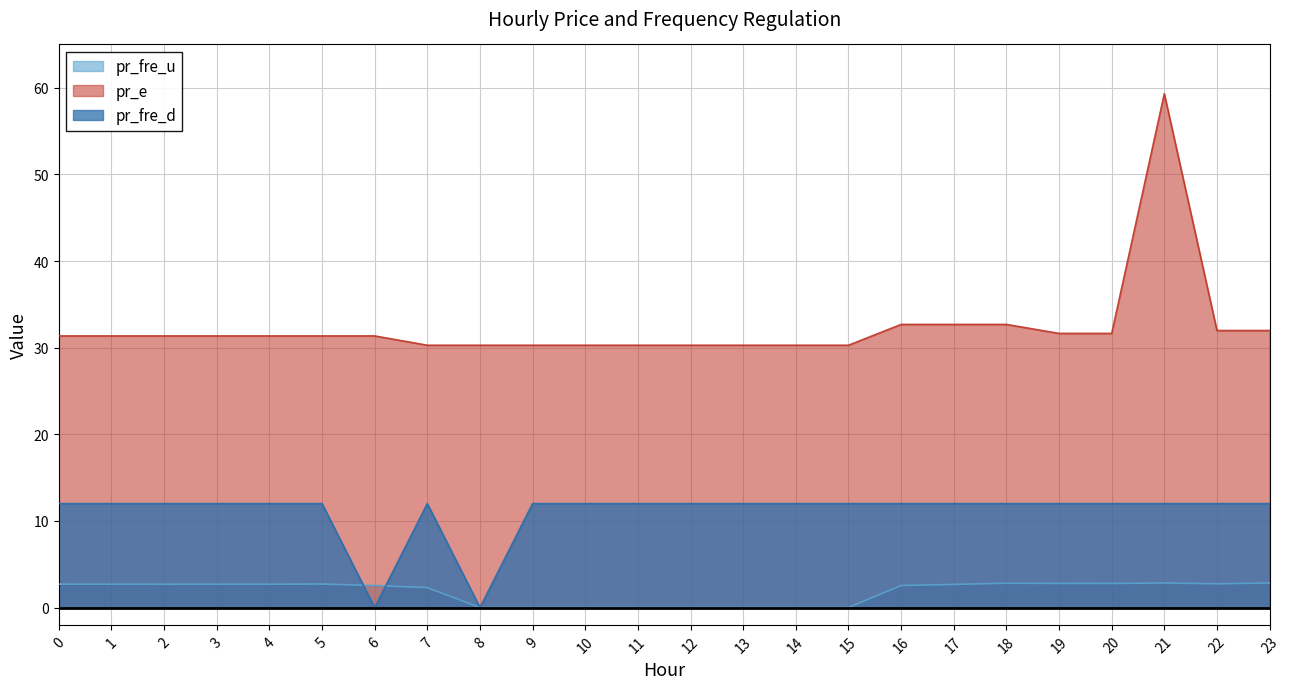

How many values in the pr_e series are below 31?

9